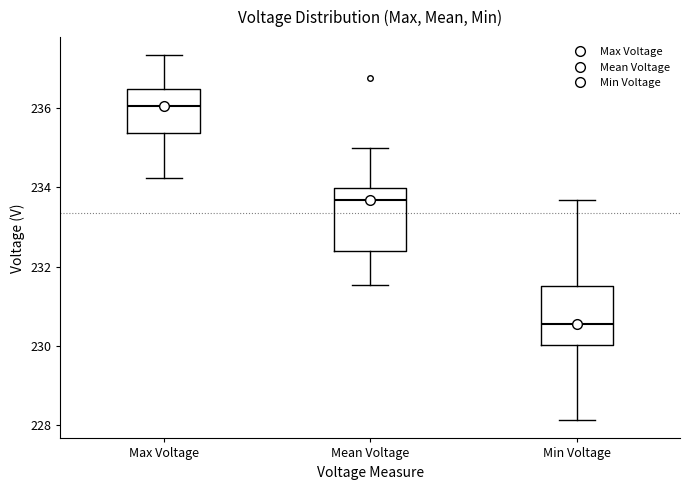

Reading left to right, read every box against the y-axis: the position of its median line, the range the box covers, and the ends of its whiskers. The values are not printed on the chart, so give them approximately, as read against the axis.

Max Voltage: median 236.0, box 235.4 to 236.4, whiskers 234.2 to 237.4
Mean Voltage: median 233.6, box 232.4 to 234.0, whiskers 231.6 to 235.0
Min Voltage: median 230.6, box 230.0 to 231.6, whiskers 228.2 to 233.6